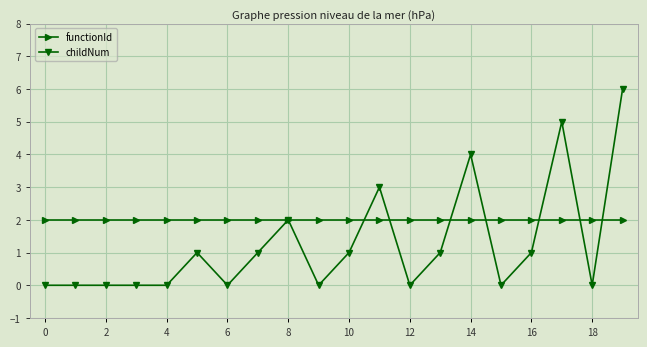

Which series has the largest total across all categories?

functionId